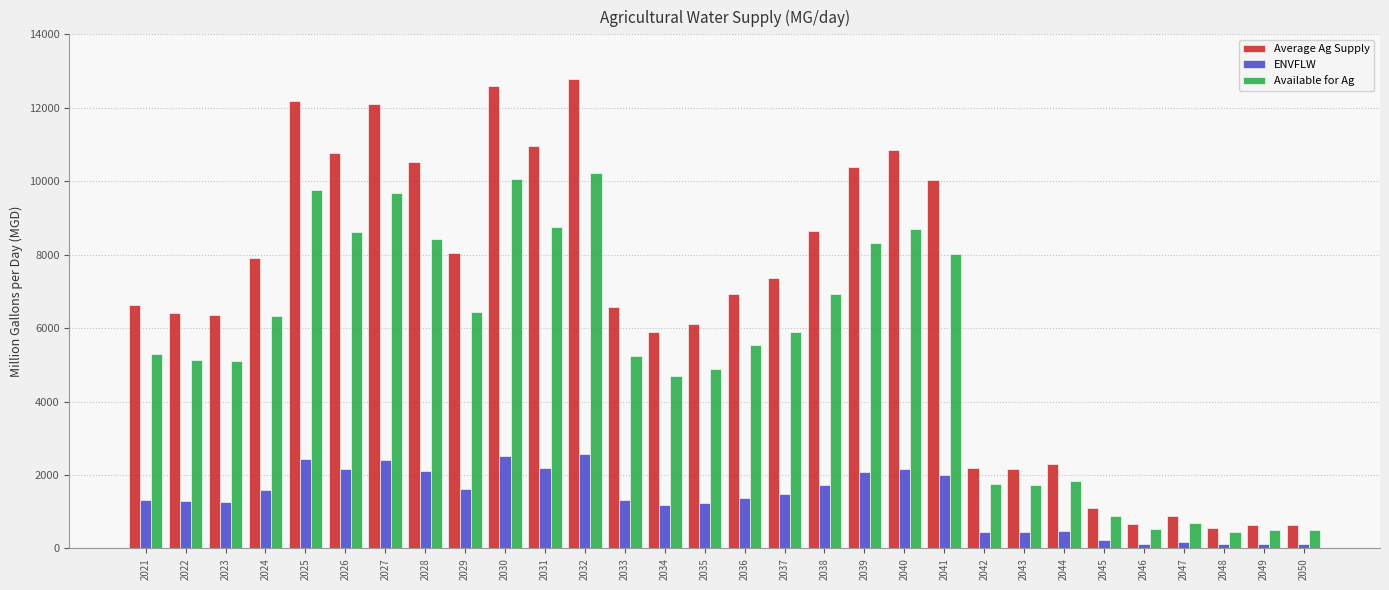

The value of Available for Ag at 2026 is 8623.7. True or false?

True